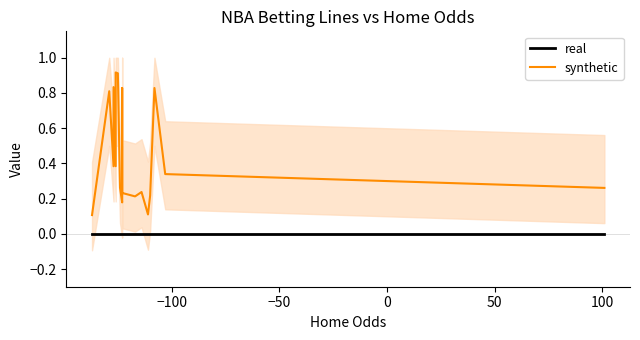

How many distinct data groups are displayed?

2